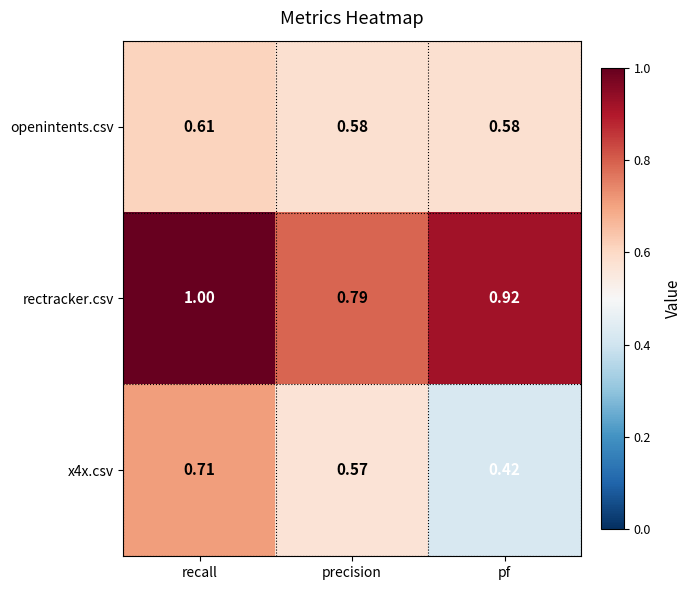

Is the value of x4x.csv at recall greater than the value of openintents.csv at pf?

Yes